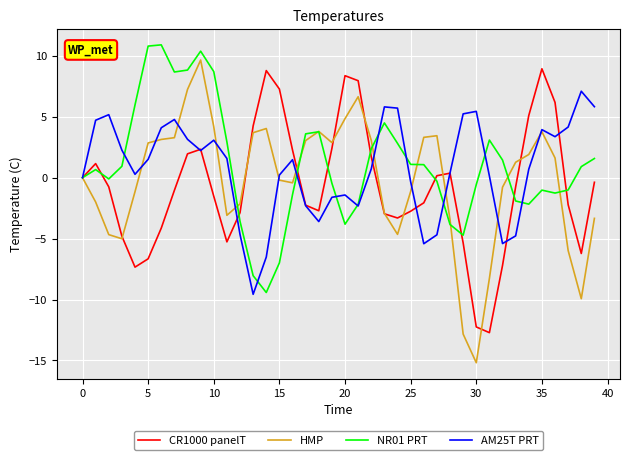

What is the minimum value shown in the chart?

-15.2